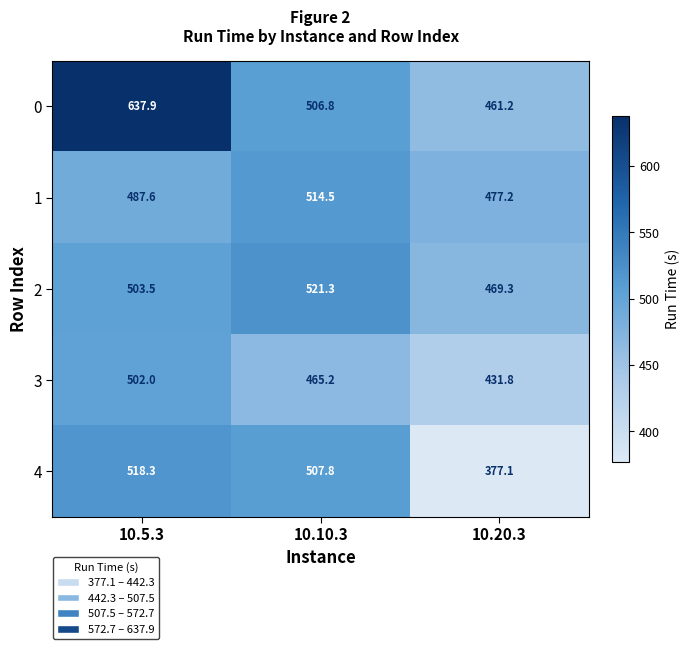

Read the 4 value at 10.5.3.

518.3